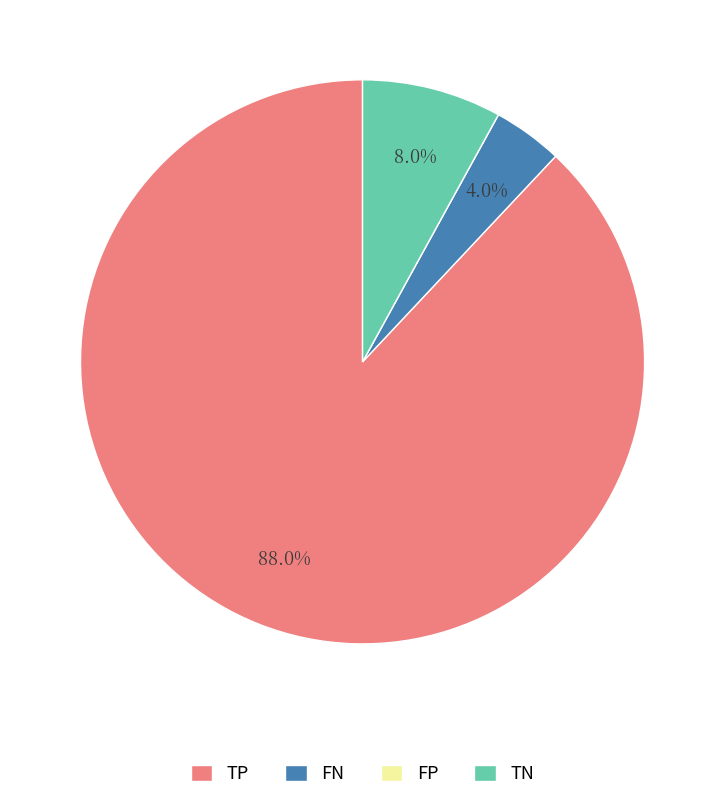

Which slice is the largest?

TP